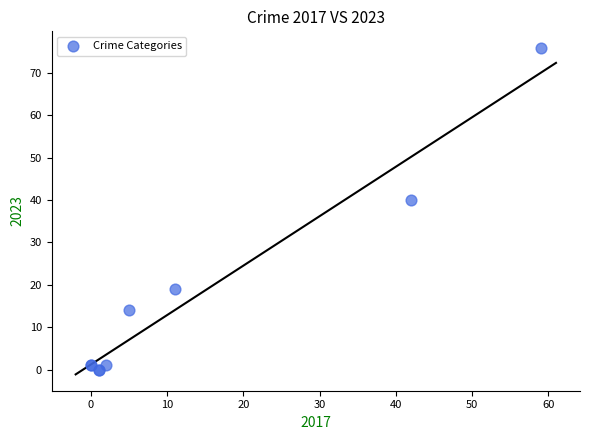

What Y value in the scatter plot is closest to 38?

40